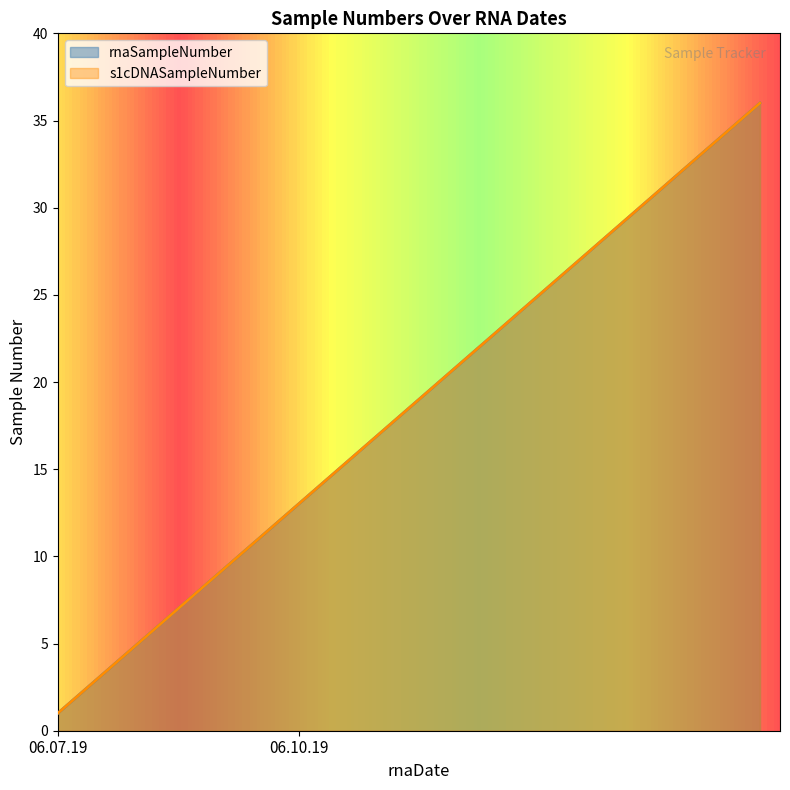

How many values in the rnaSampleNumber series are below 19?

18